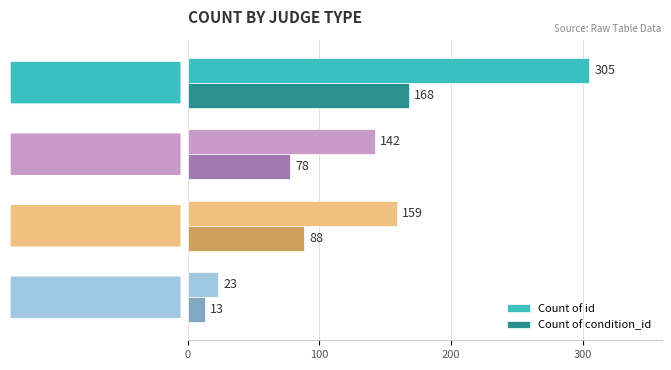

Rank the series by their average value, from lowest to highest.

Count of condition_id, Count of id